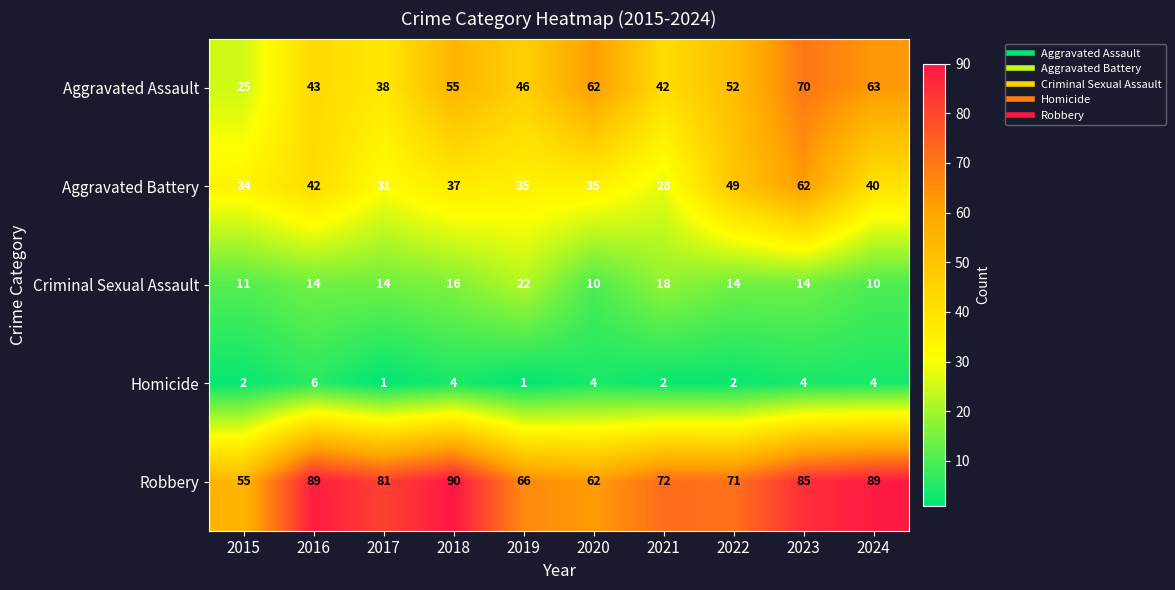

What value does the Aggravated Battery series have at 2018?

37